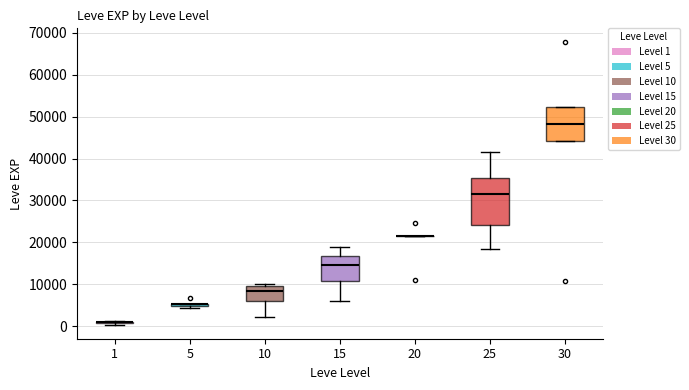

Comparing the boxes themselves (not the whiskers), which one is the tallest?

25